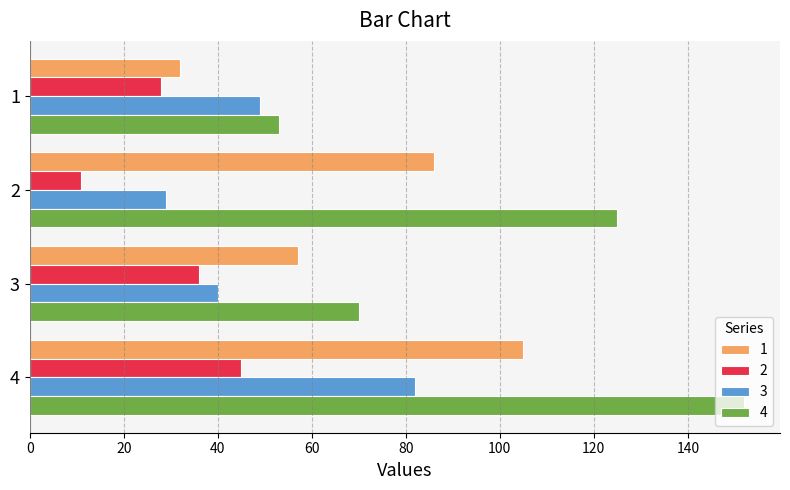

At how many categories does at least one series exceed 149?

1